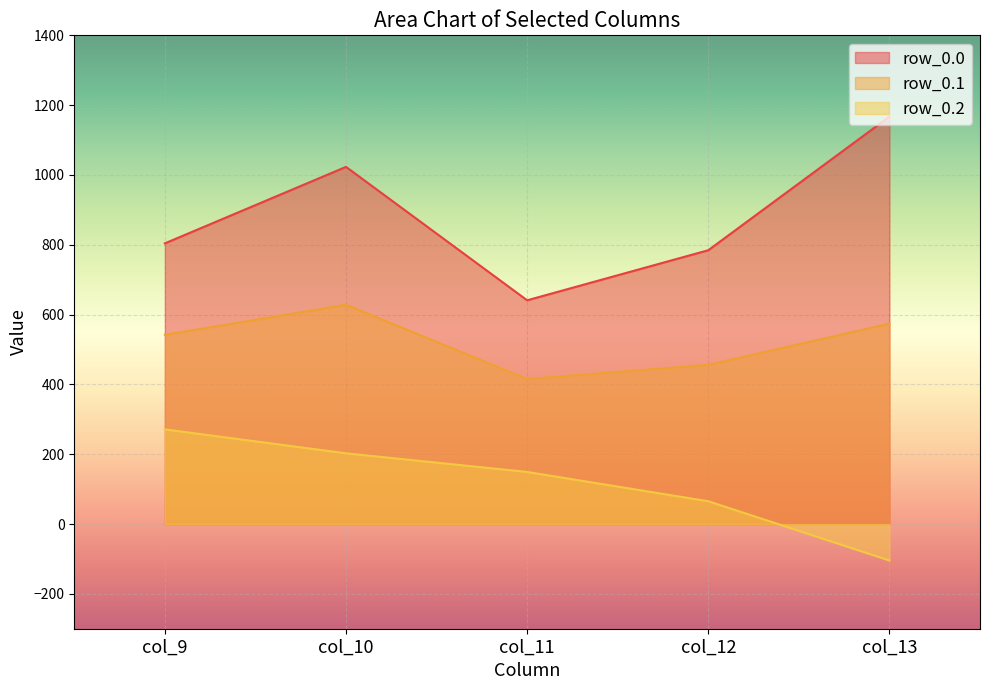

What is the average value of the row_0.1 series?

523.2